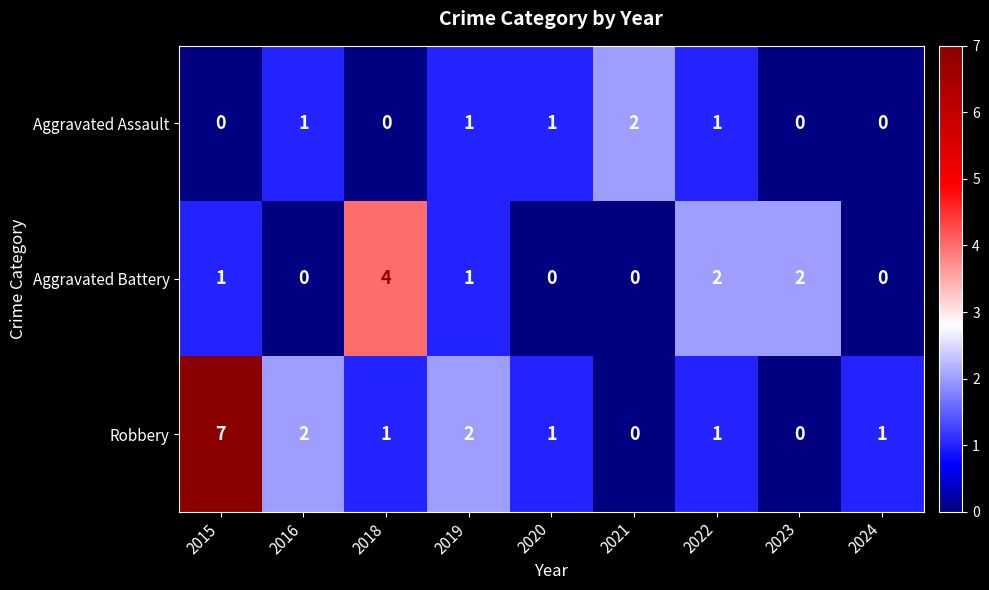

What is the total value across all series at 2023?

2